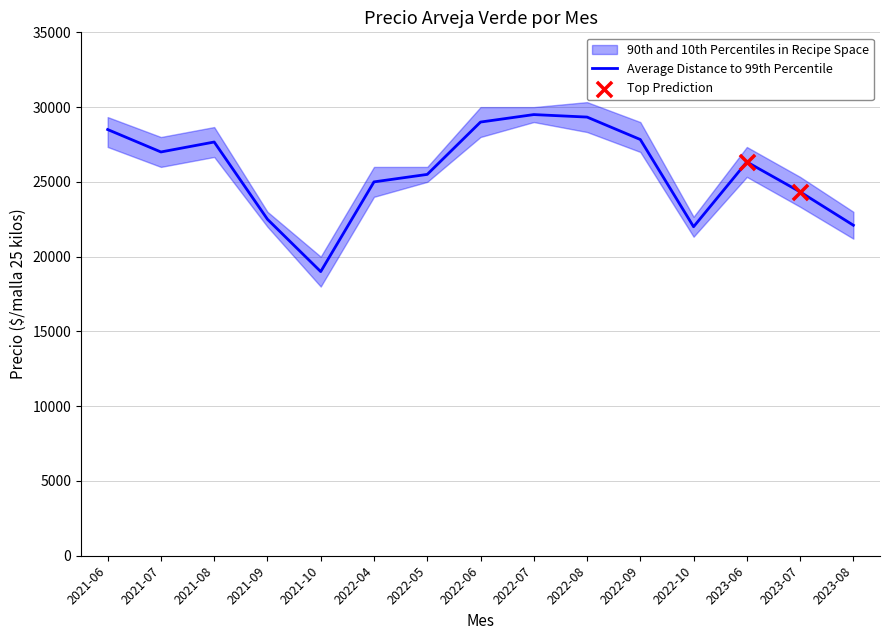

Is the value of Precio mínimo at 2023-08 greater than the value of Precio promedio ponderado at 2023-06?

No